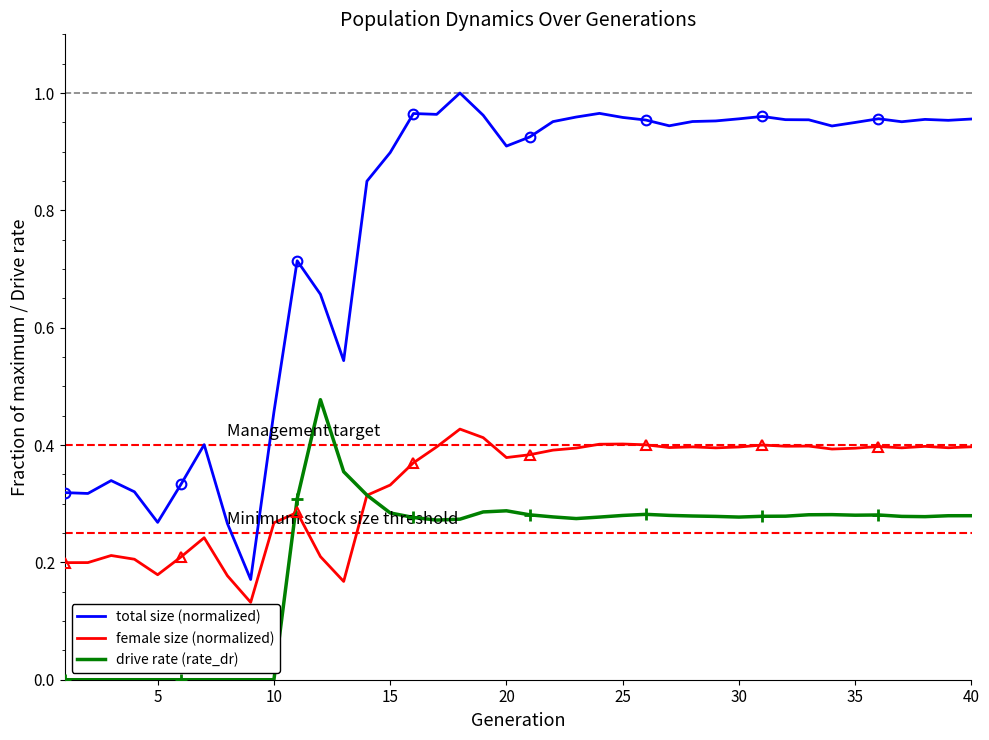

True or false: female size (normalized) and total size (normalized) cross at least once.

False